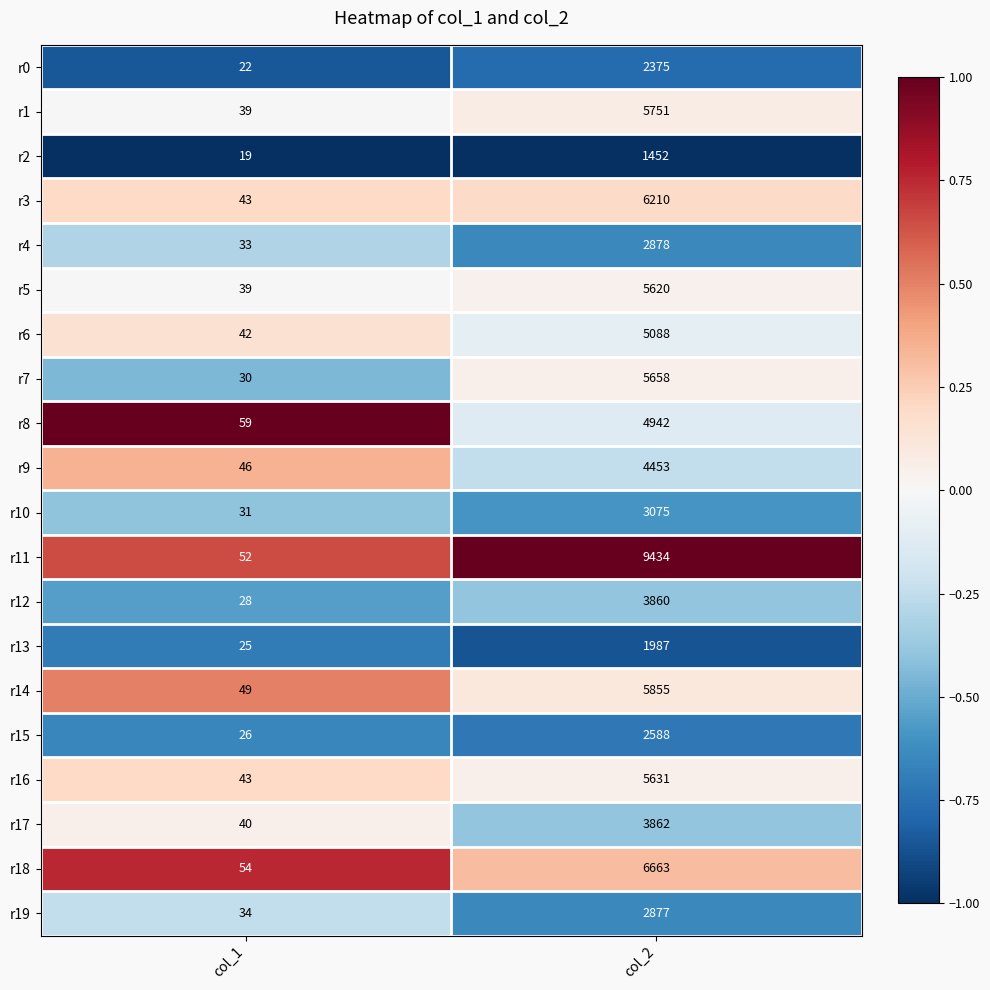

At which category does the chart reach its minimum across all series?

col_1